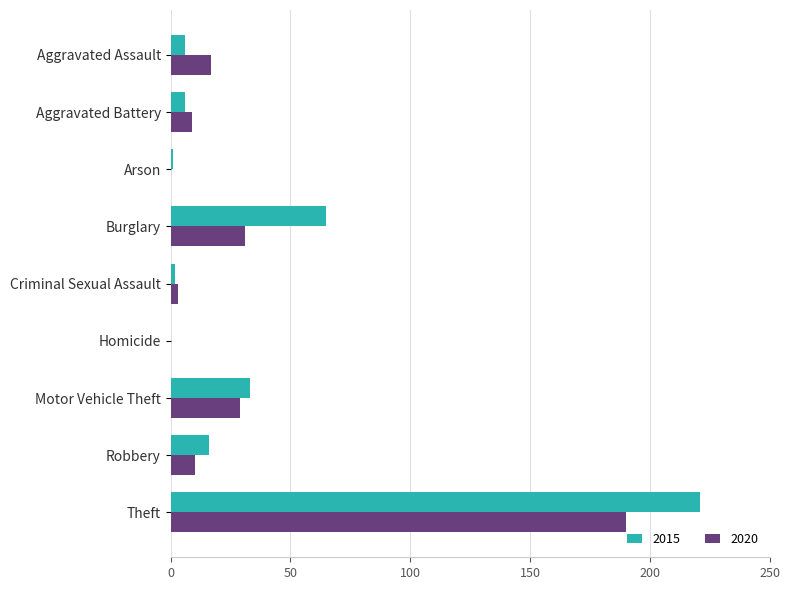

True or false: 2015 has a value of 6 at Aggravated Assault.

True